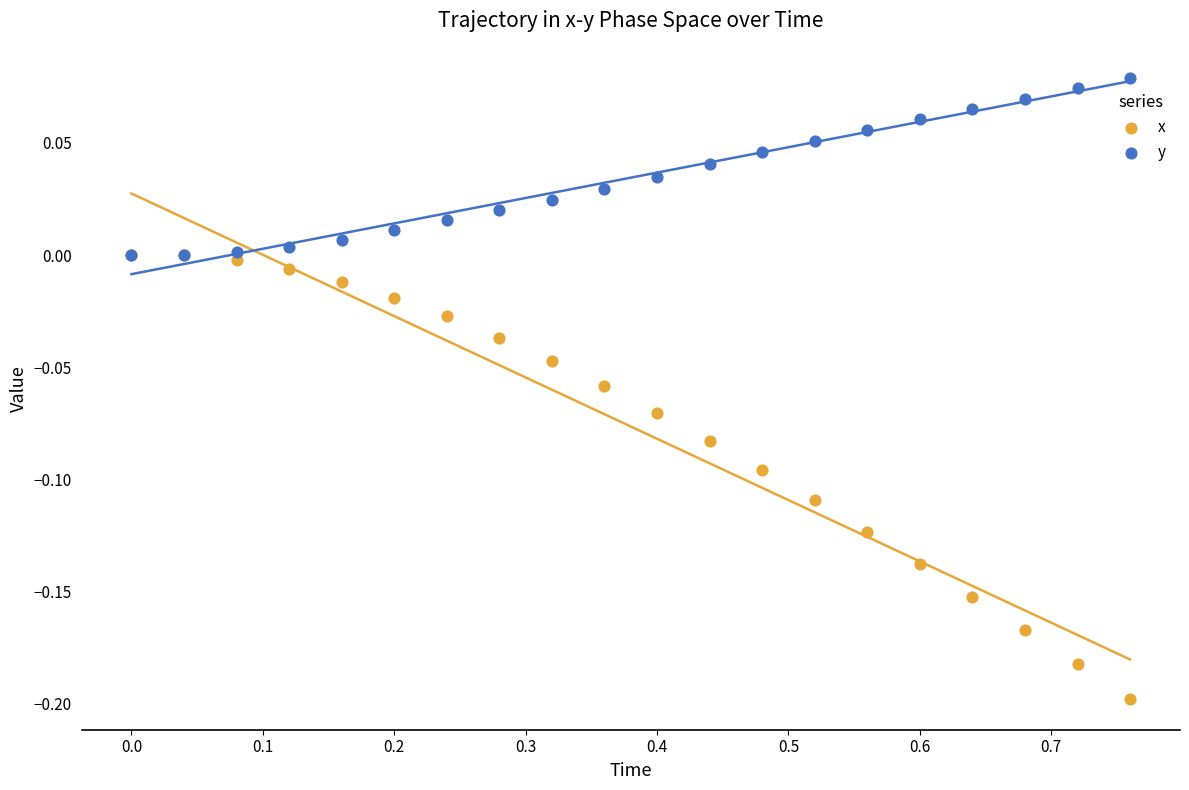

Which series contains the highest Y value?

y